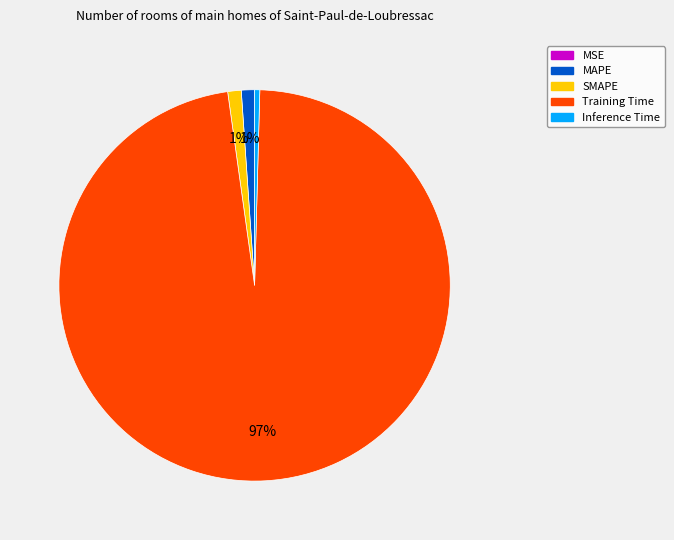

Between SMAPE and Inference Time, which is larger?

SMAPE